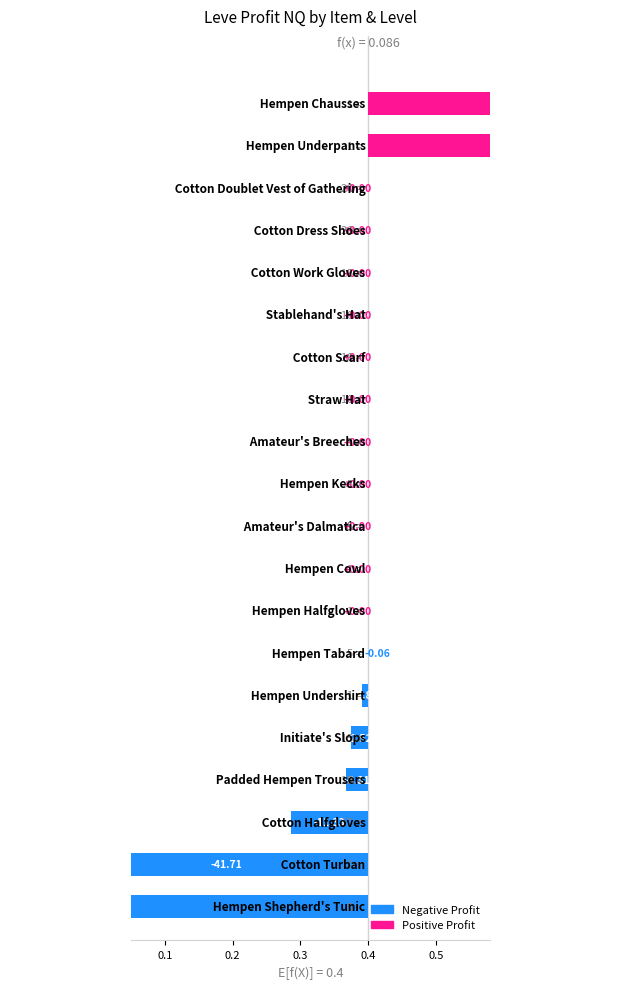

The value at 0.4 is -0.0. True or false?

True